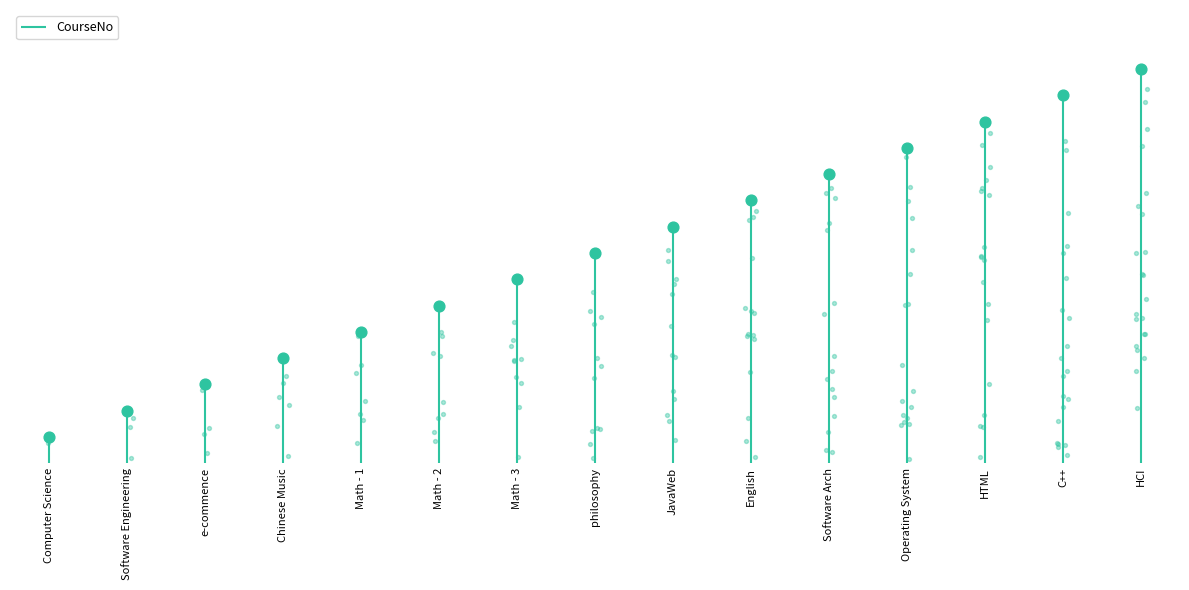

What is the change in value from Software Engineering to C++?

+12